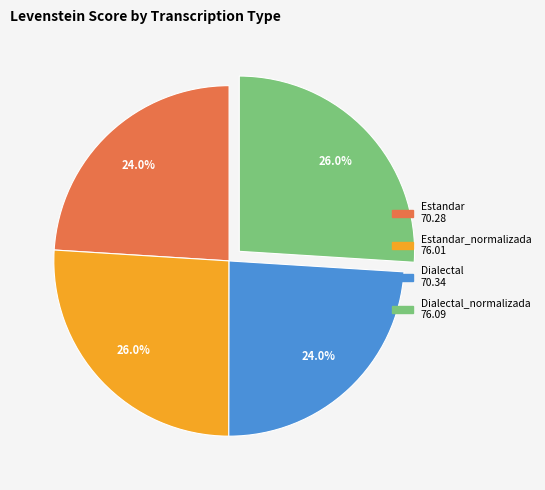

Is there any slice that represents more than half of the pie?

No